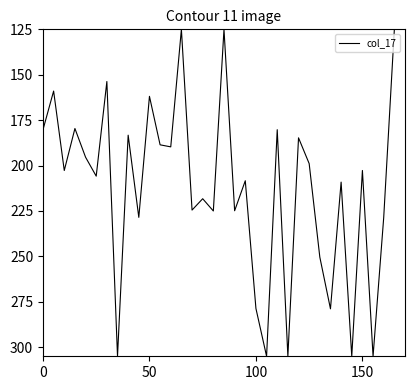

What is the smallest value displayed?

125.0